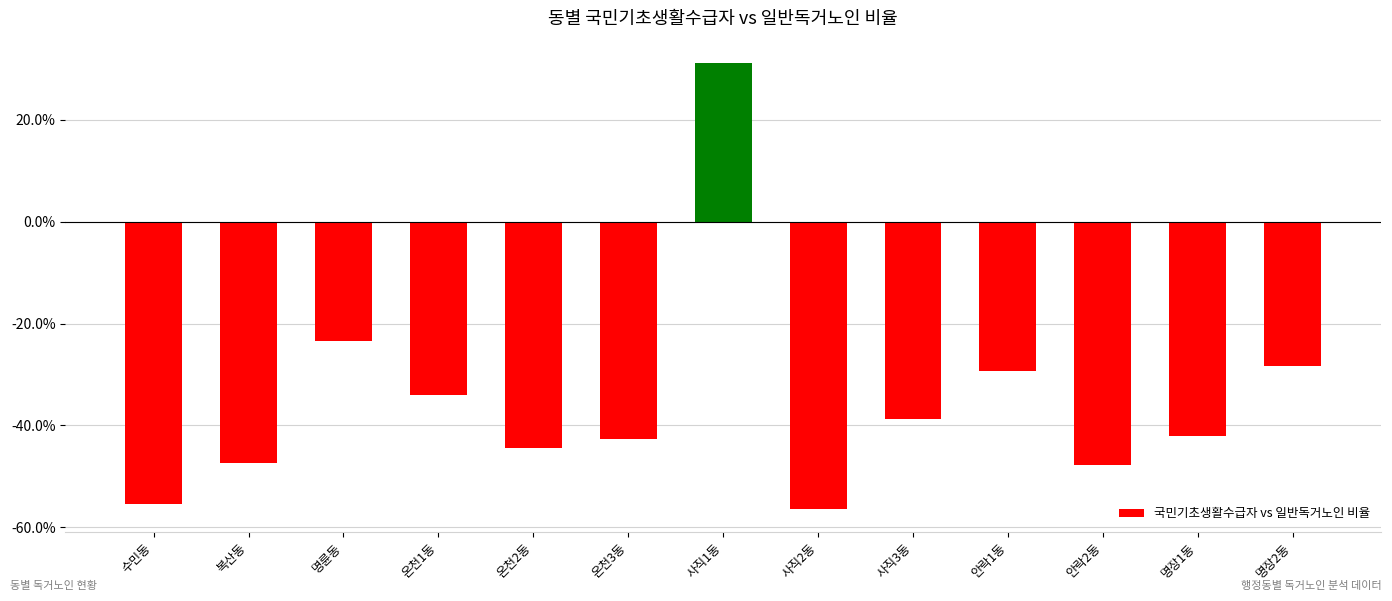

What is the change in value from 온천2동 to 온천3동?

+1.9